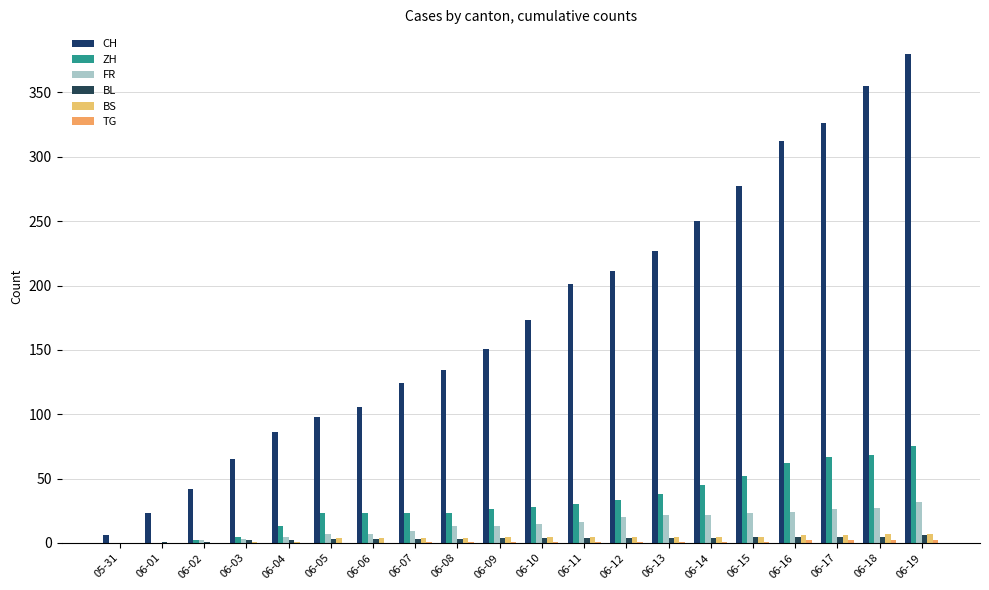

At which label is BL closest to 3?

06-05